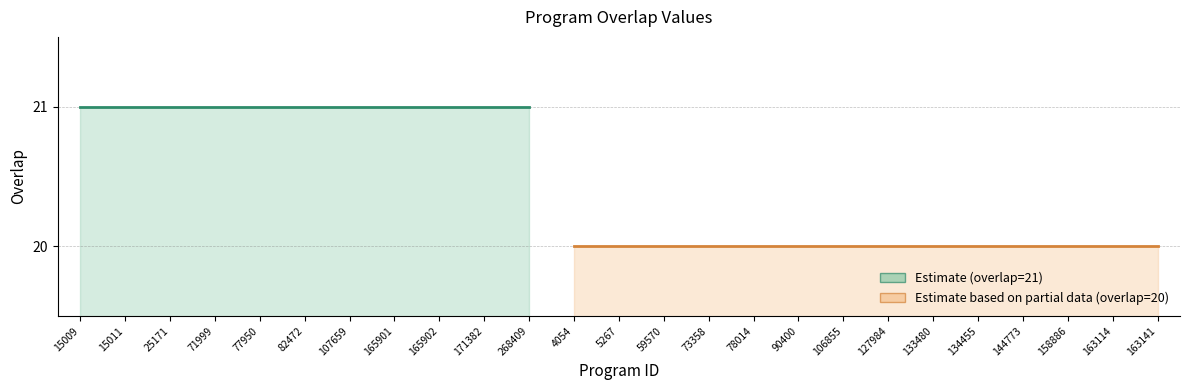

Which has a higher value, 15009 or 165901?

15009